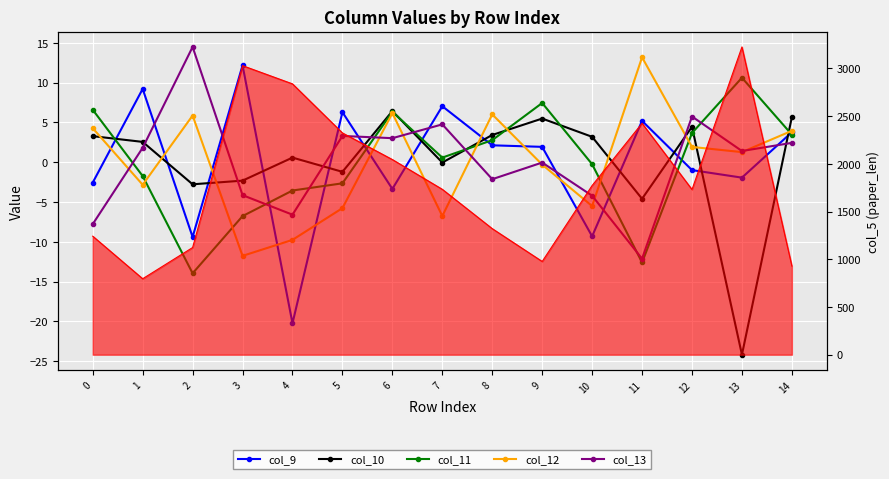

What is the smallest value displayed?

-24.2